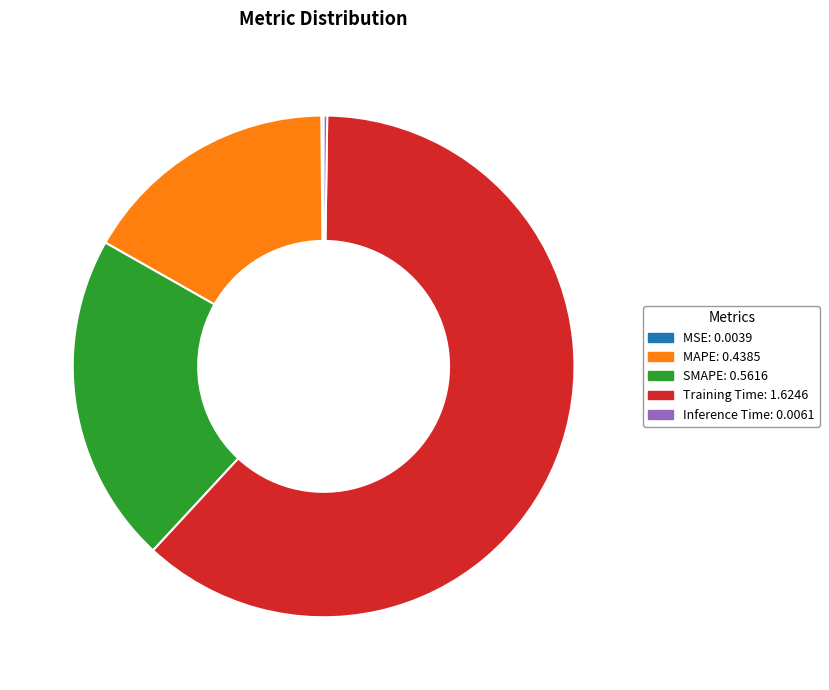

Is there a majority slice in this chart?

Yes